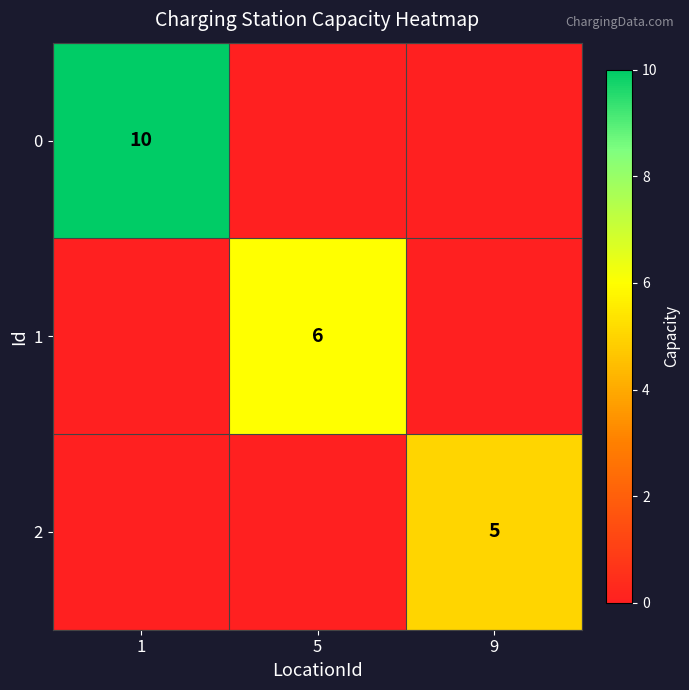

The 1 series shows 6 at 5. True or false?

True